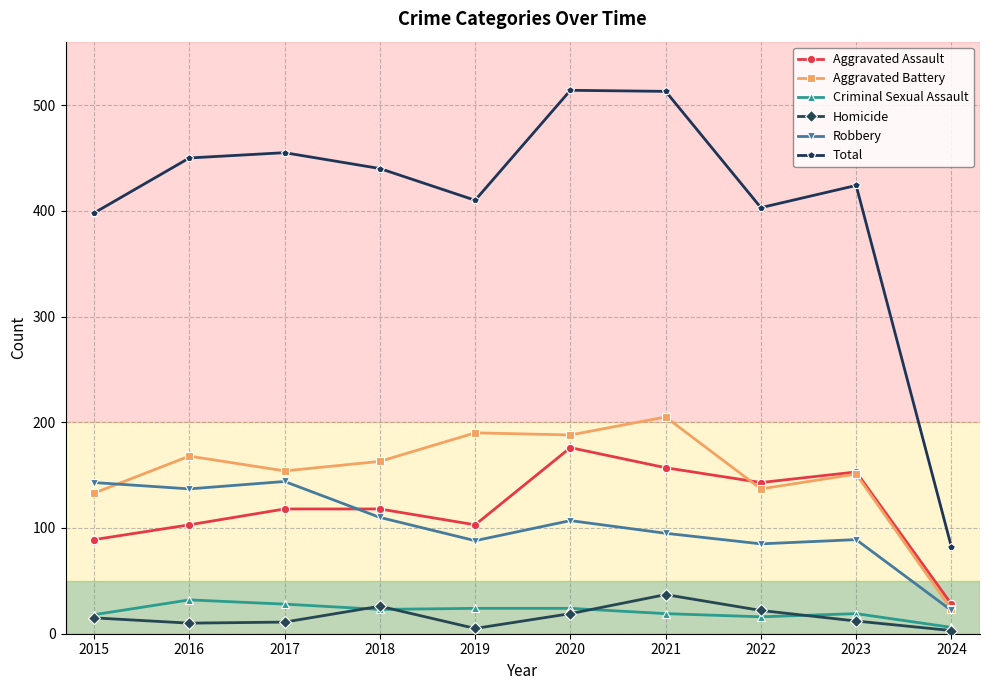

What are all the series names shown in the legend?

Aggravated Assault, Aggravated Battery, Criminal Sexual Assault, Homicide, Robbery, Total